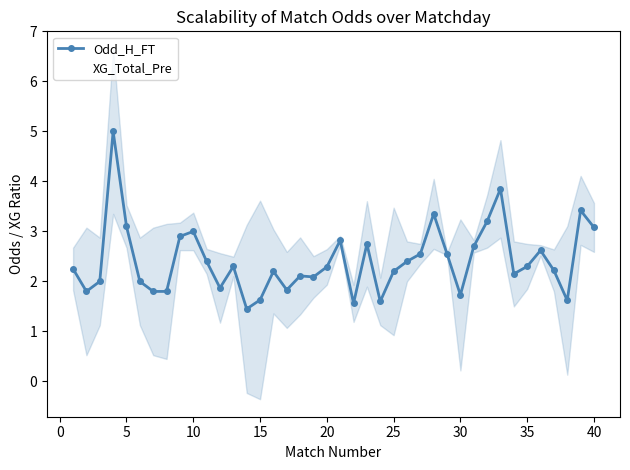

What is the highest value of the Odd_H_FT series?

5.0